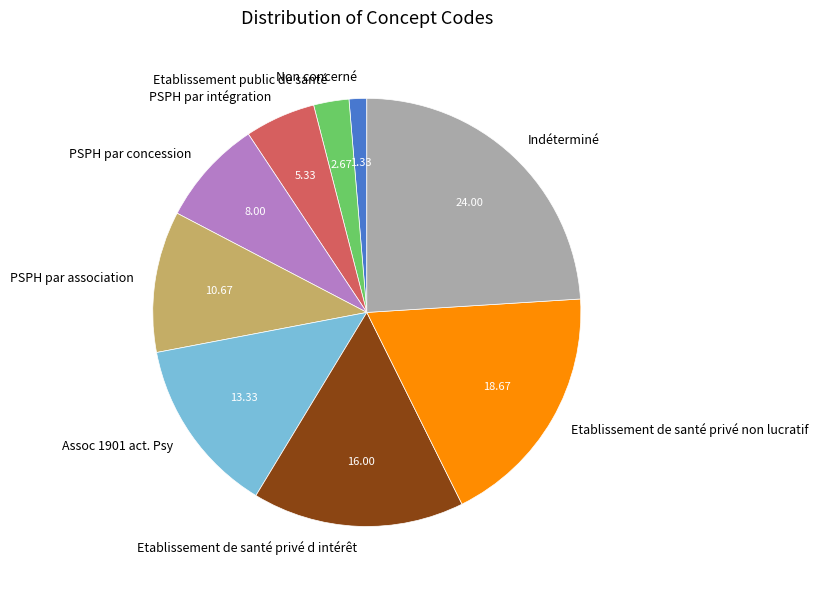

Which slice is the largest?

Indéterminé